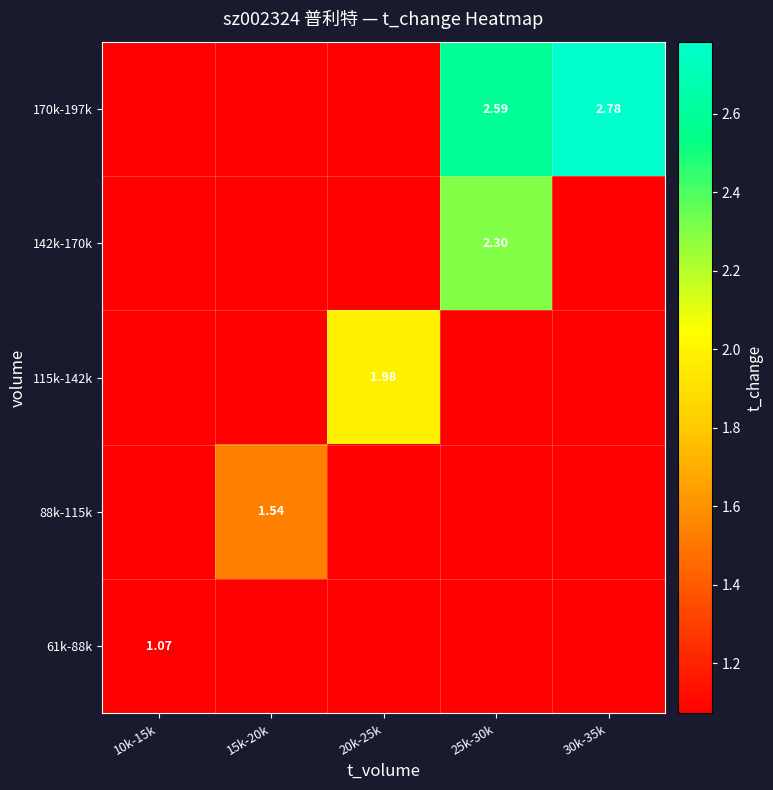

True or false: 88k-115k has a value of 1.5 at 15k-20k.

True